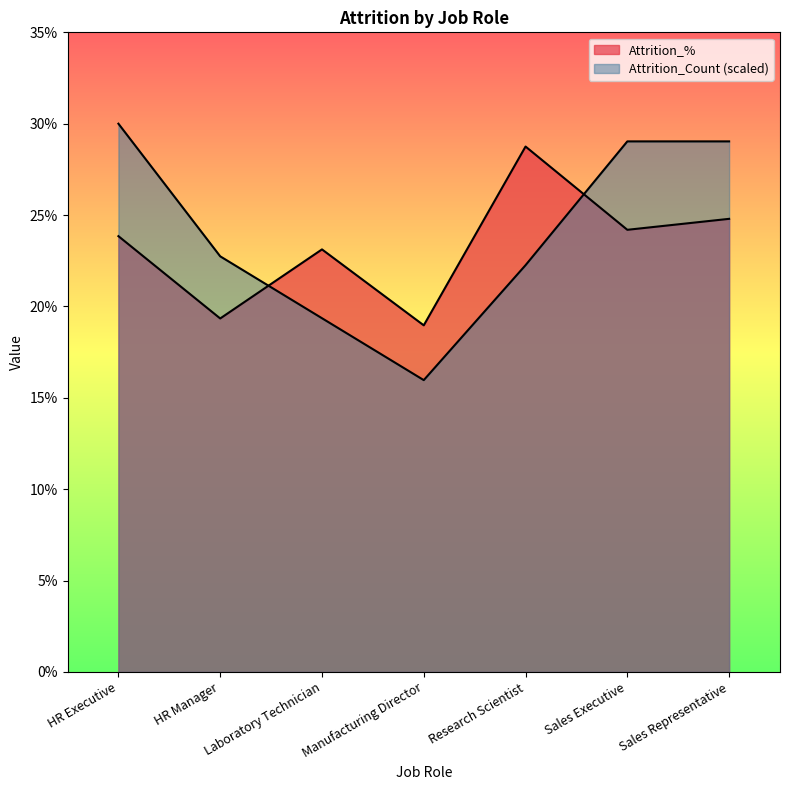

Where does the Attrition_% series first go above 23?

HR Executive